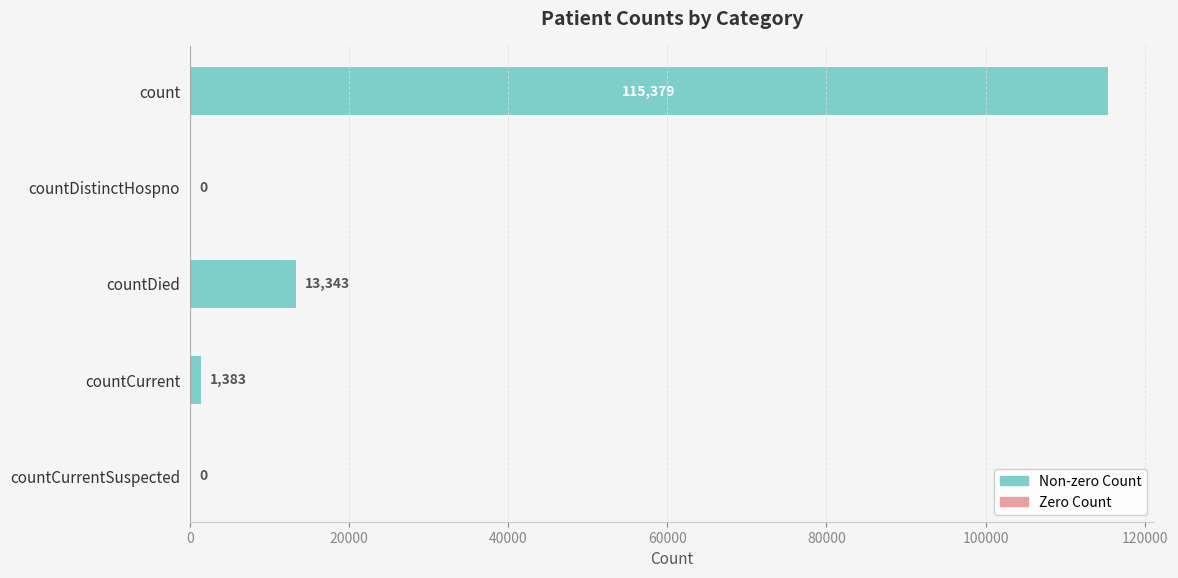

Reading top to bottom, extract all data points from this chart.

count=115379	countDistinctHospno=0	countDied=13343	countCurrent=1383	countCurrentSuspected=0